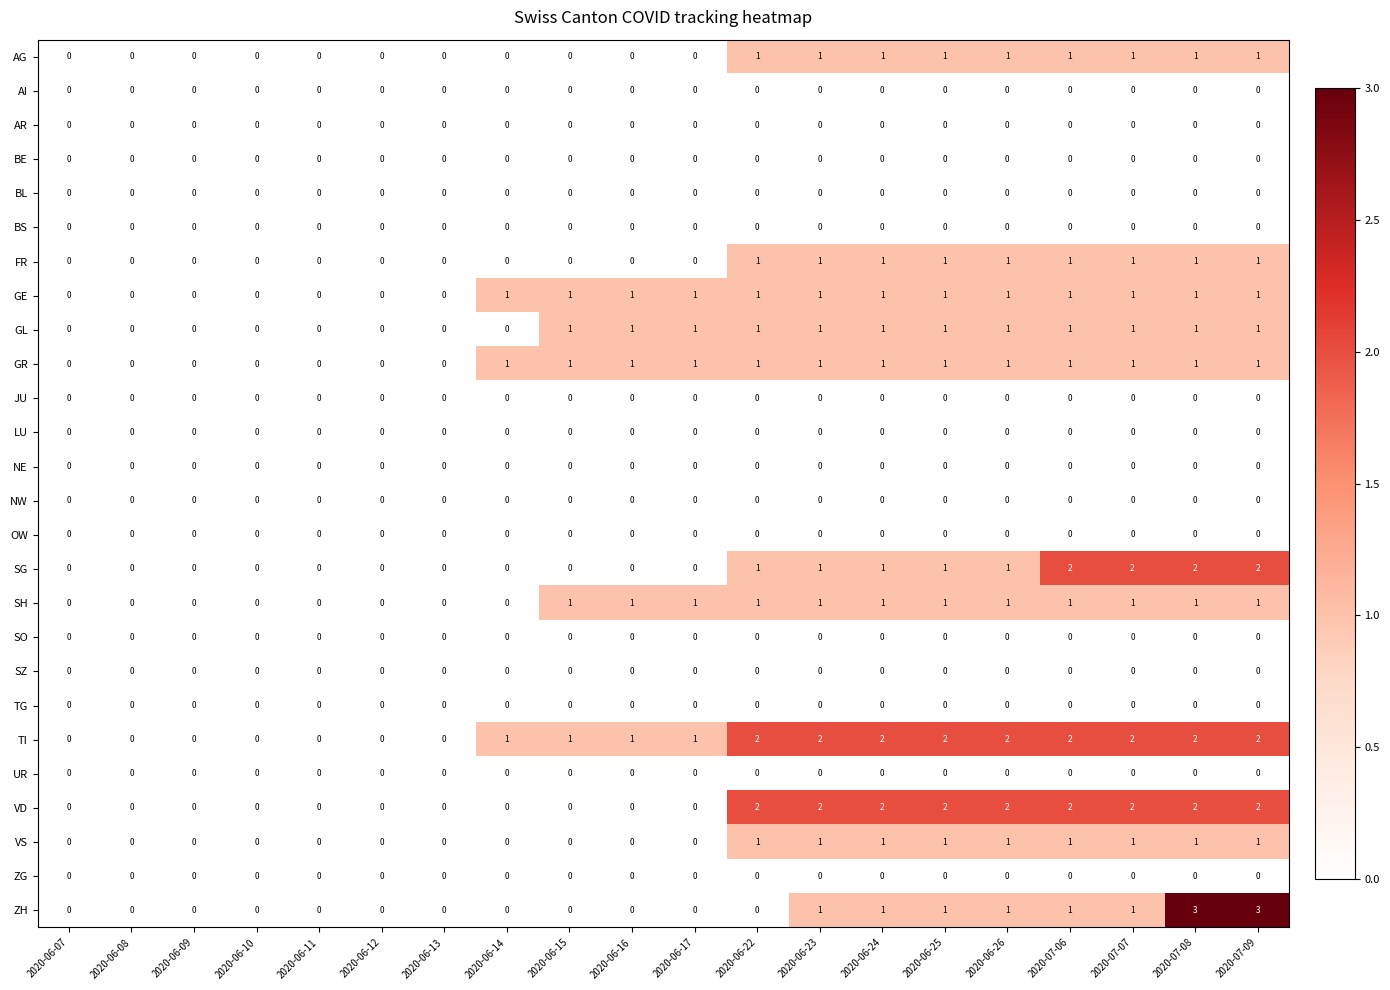

Which series has the largest total across all categories?

TI